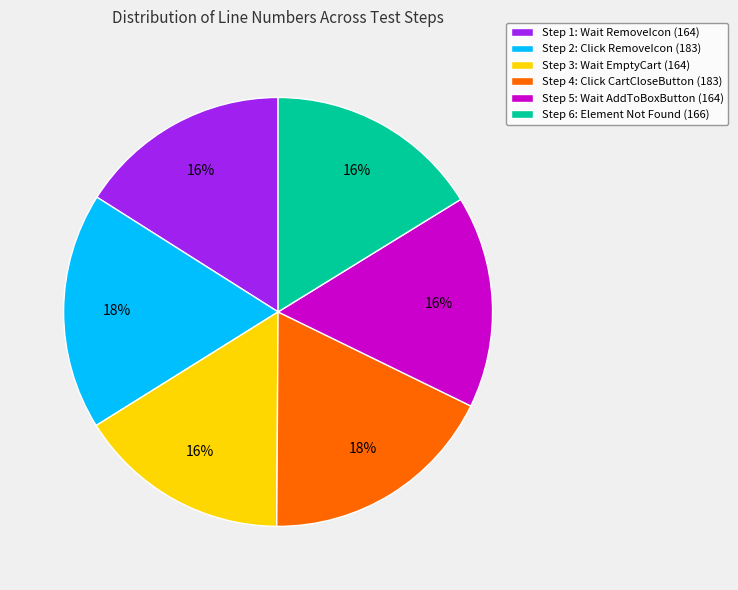

Is there a majority slice in this chart?

No